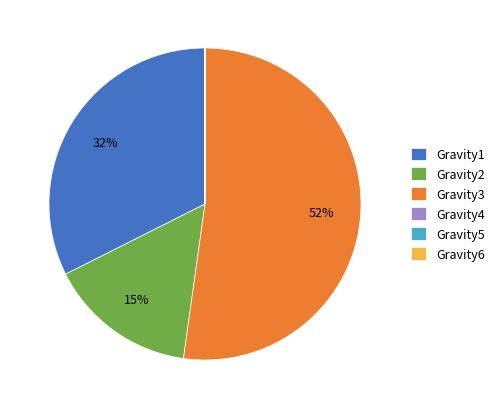

True or false: Gravity3 accounts for 52% of the total.

True